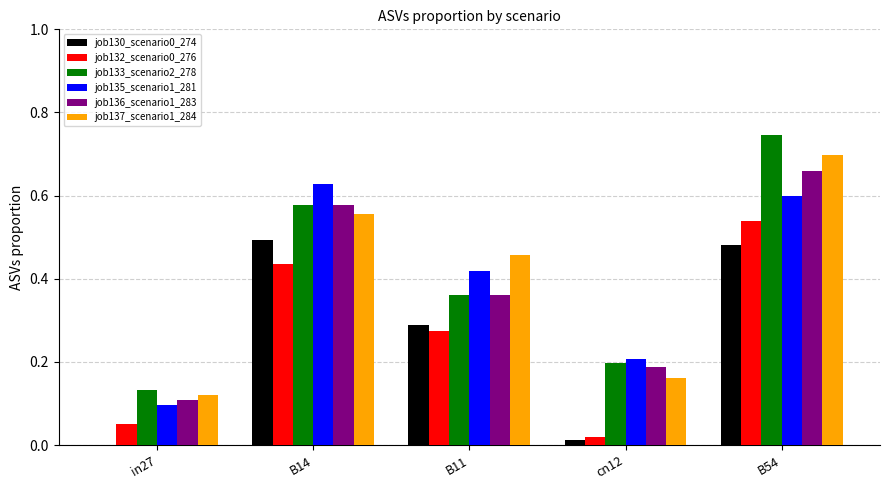

How many distinct data groups are displayed?

6